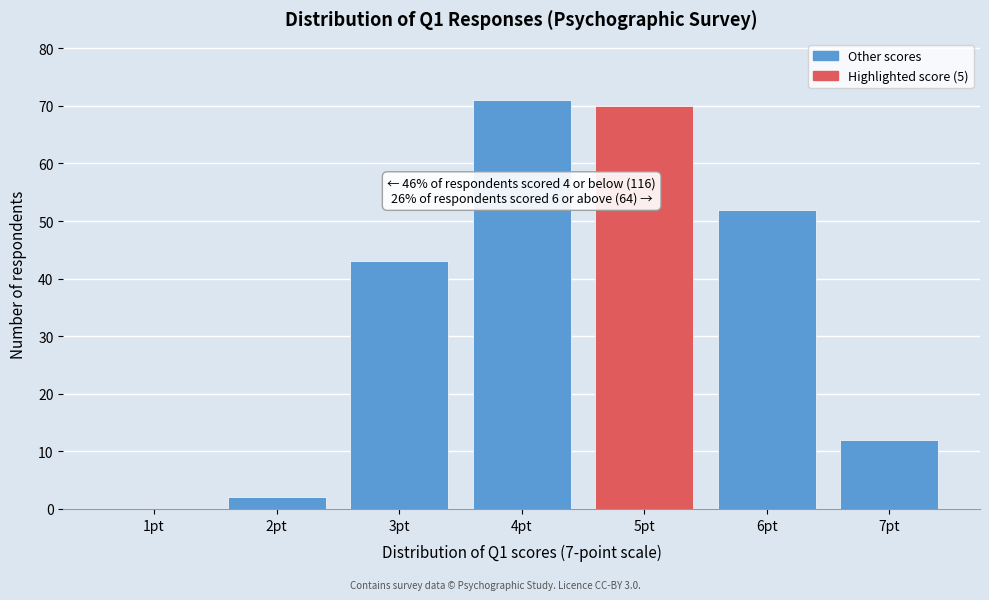

Reading left to right, list all the values displayed in this chart.

1pt=0	2pt=2	3pt=43	4pt=71	5pt=70	6pt=52	7pt=12